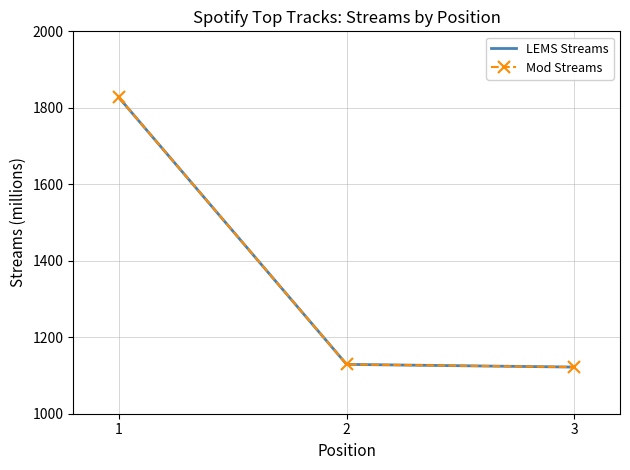

What is the value of the LEMS Streams point at the 2nd from the left?

1129